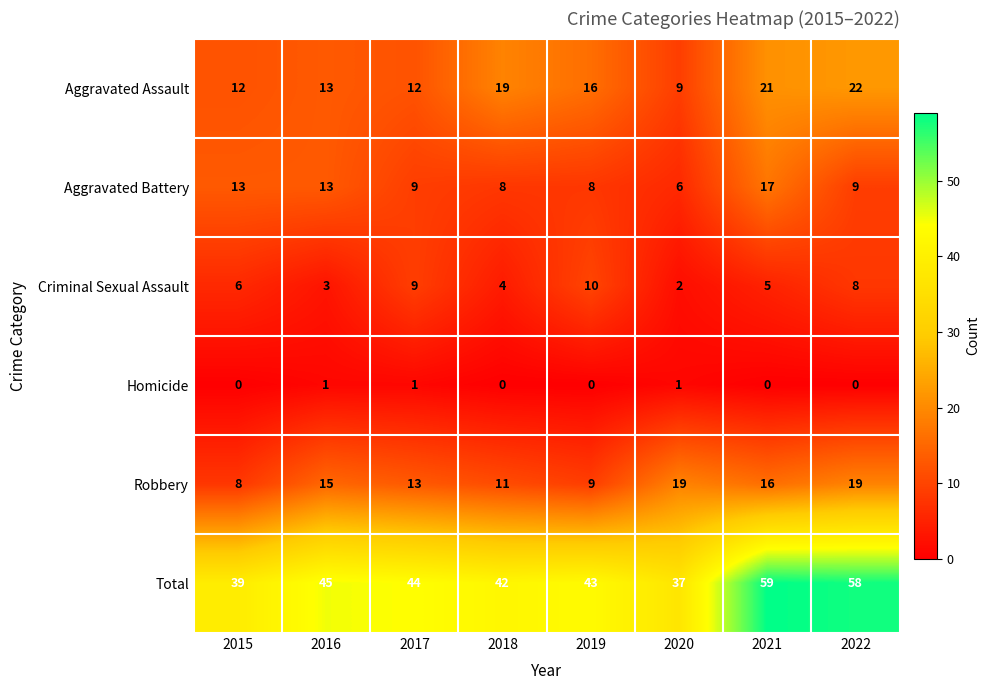

Which label corresponds to the largest value in the chart?

2021